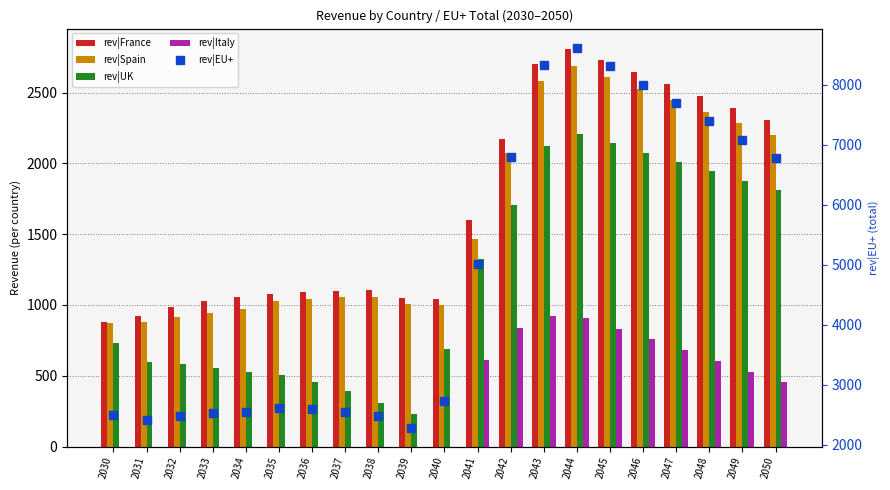

Count the number of data series in this chart.

5